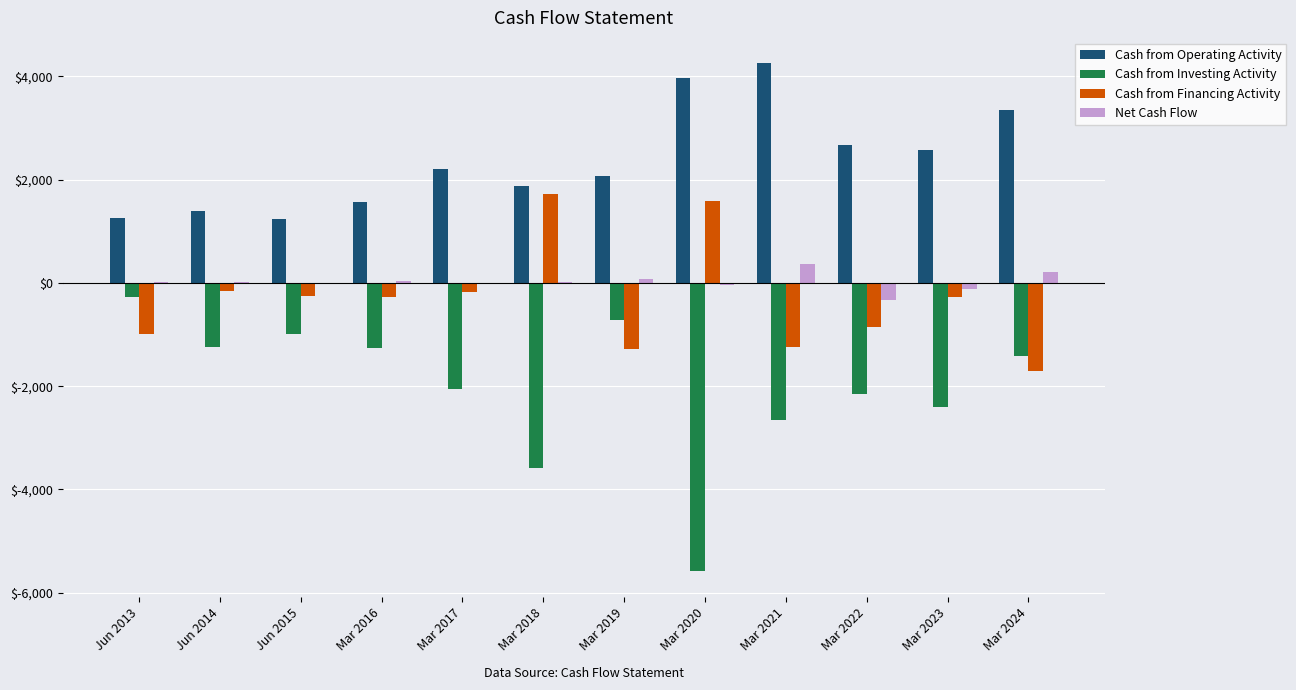

What is the sum of the Net Cash Flow values at Mar 2023 and Mar 2022?

-437